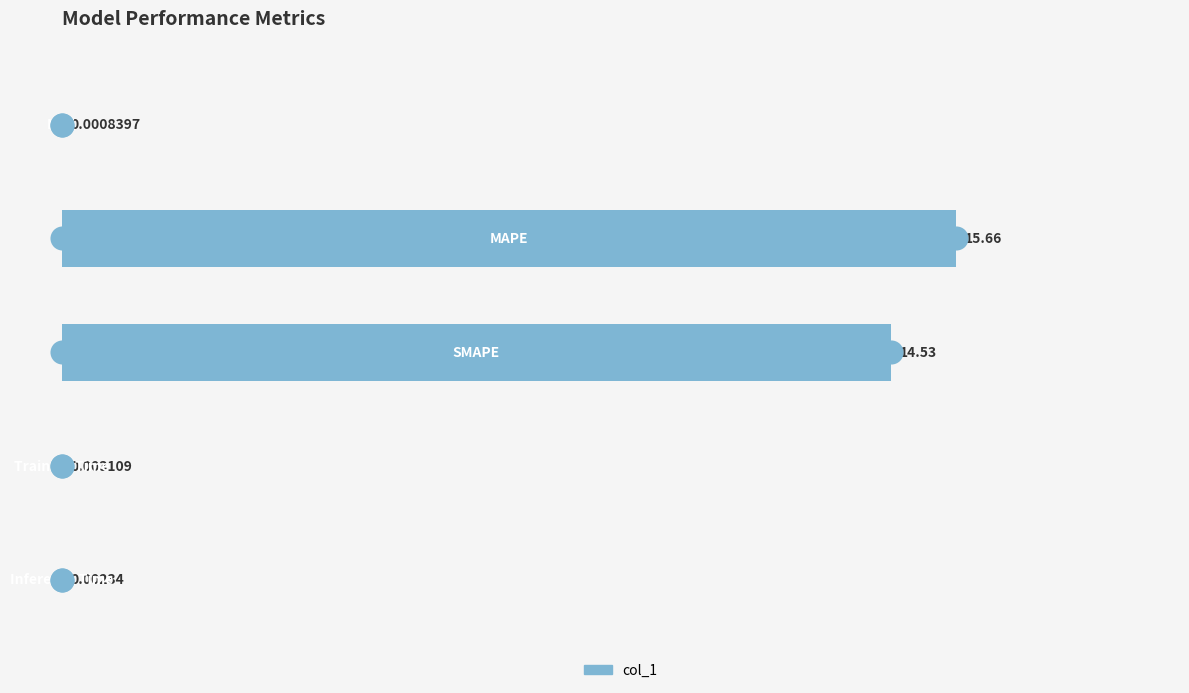

What is the change in value from 0.0 to 5.0?

+14.5